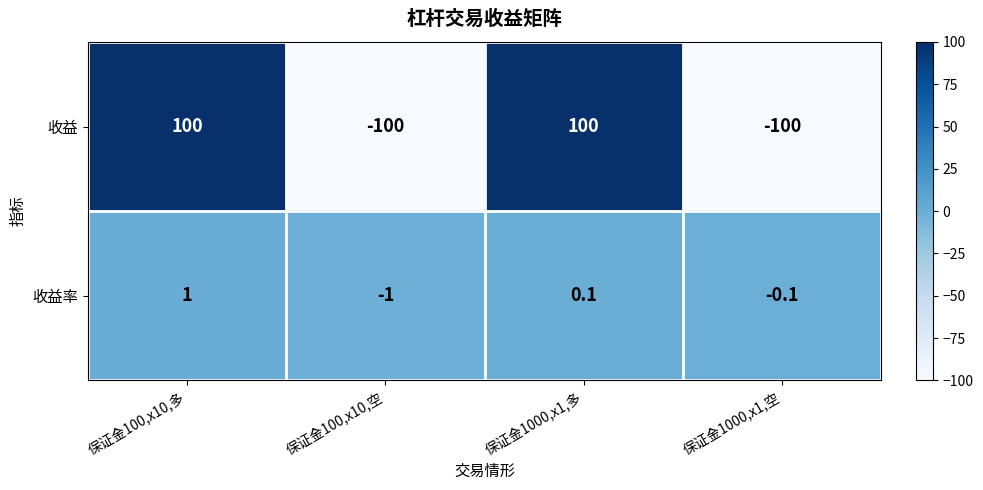

What is the minimum value shown in the chart?

-100.0